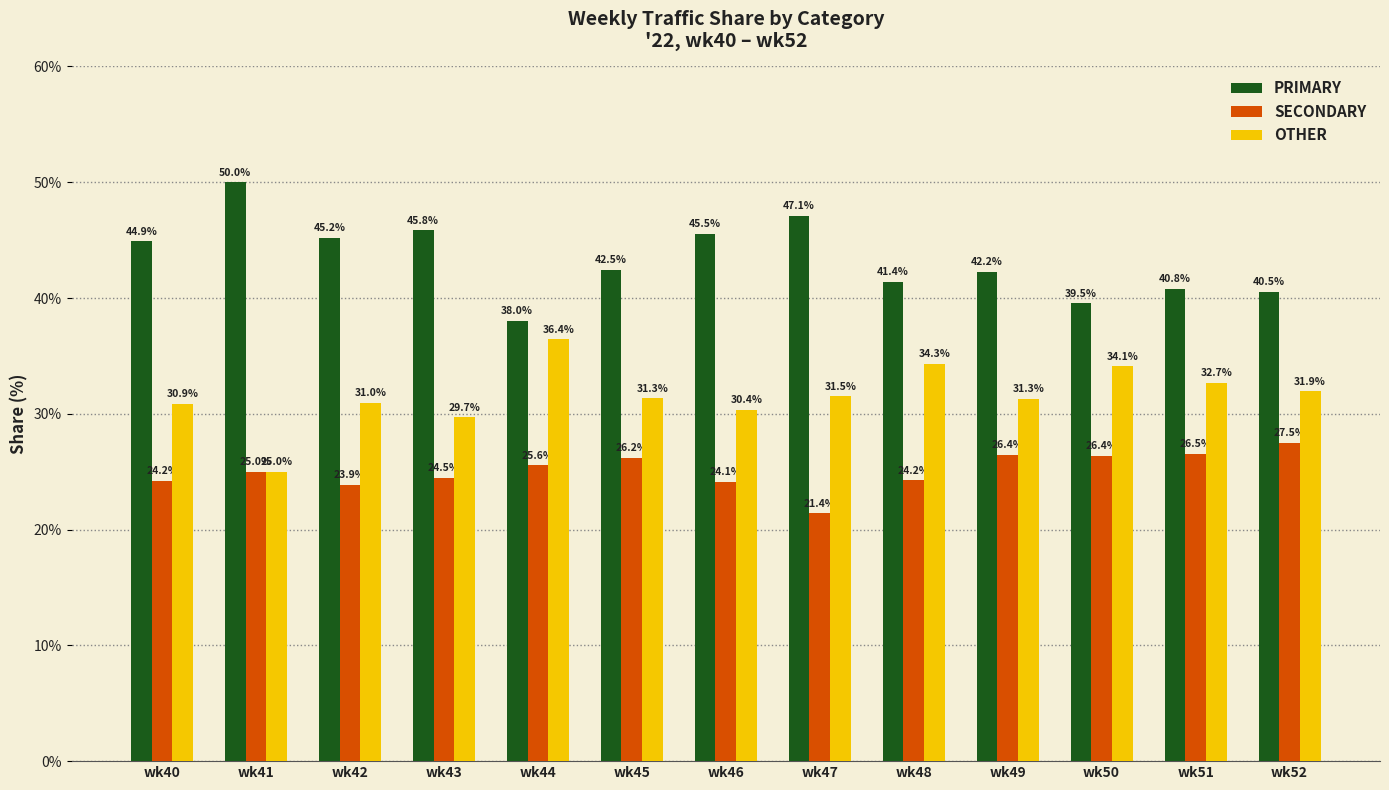

Does the chart contain any negative values?

No